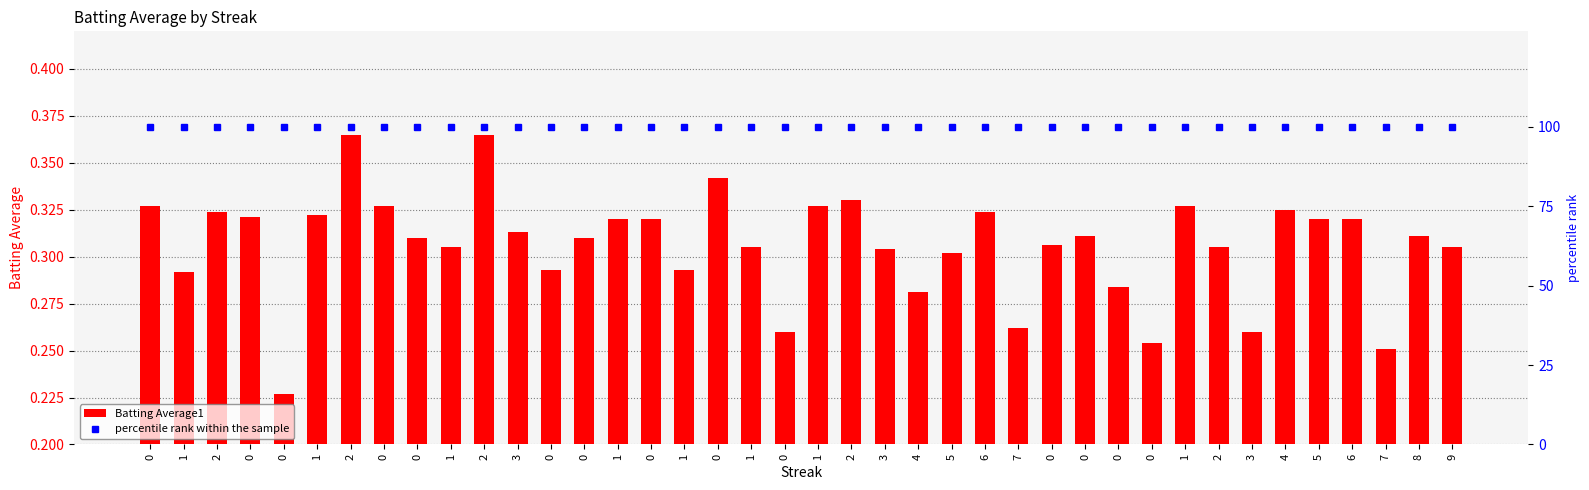

Is the value of percentile rank within the sample at 1 greater than the value of Batting Average1 at 1?

Yes